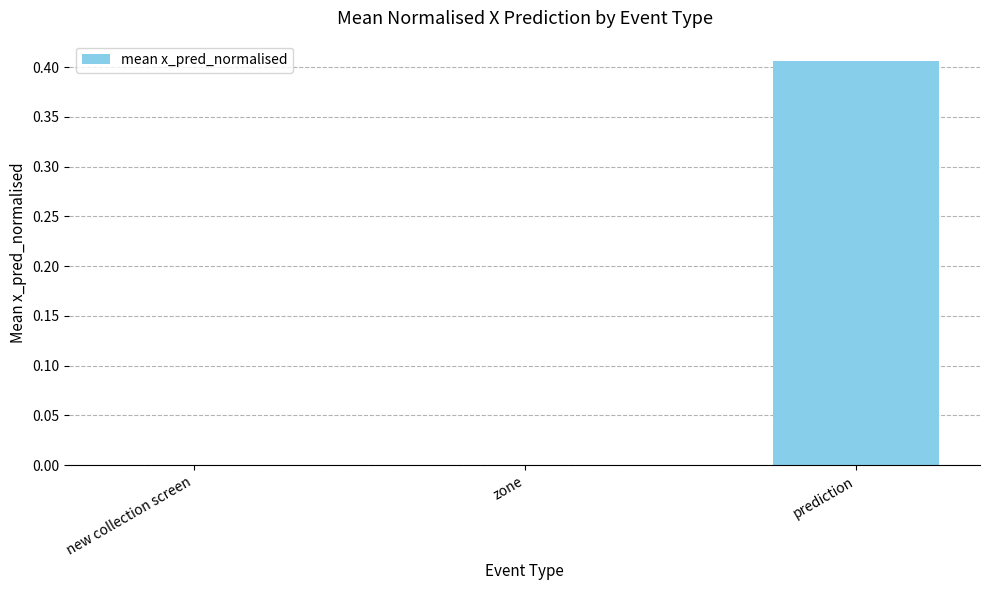

What is the change in value from zone to prediction?

+0.4